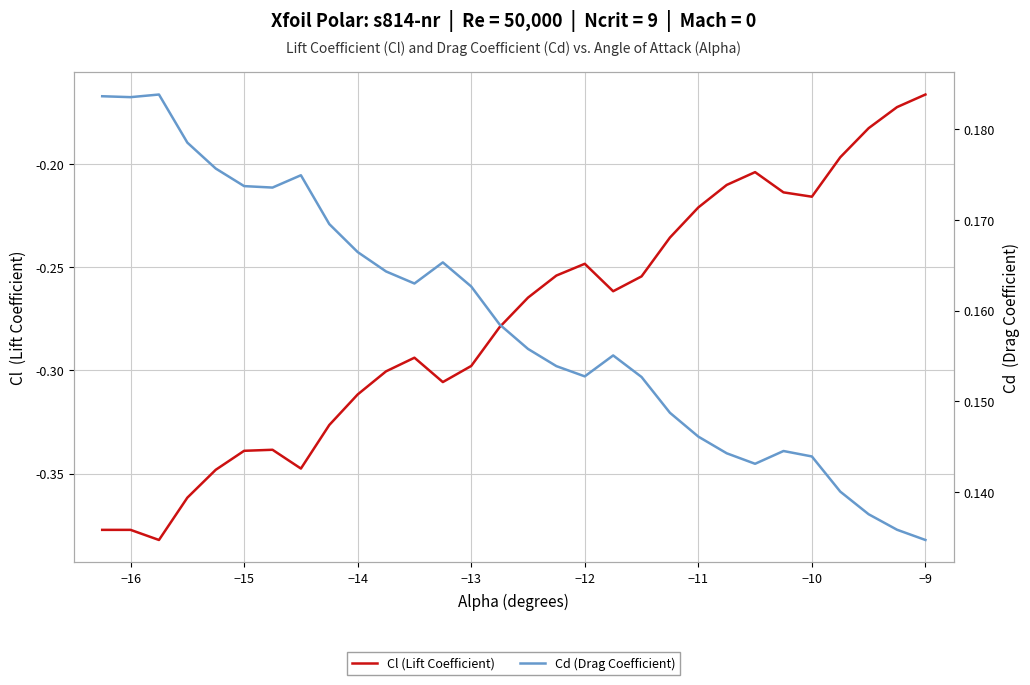

What are all the series names shown in the legend?

Cl (Lift Coefficient), Cd (Drag Coefficient)